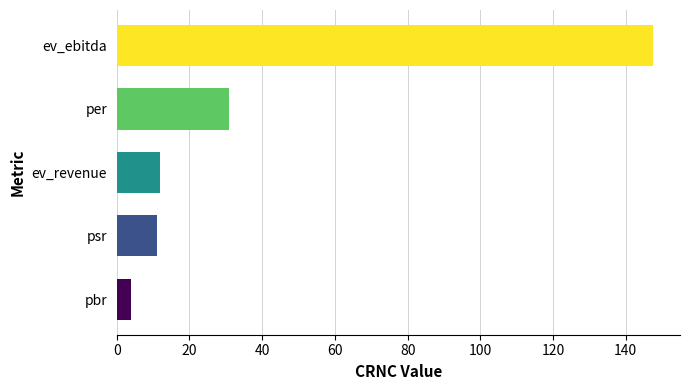

At which label is the value closest to 75?

per